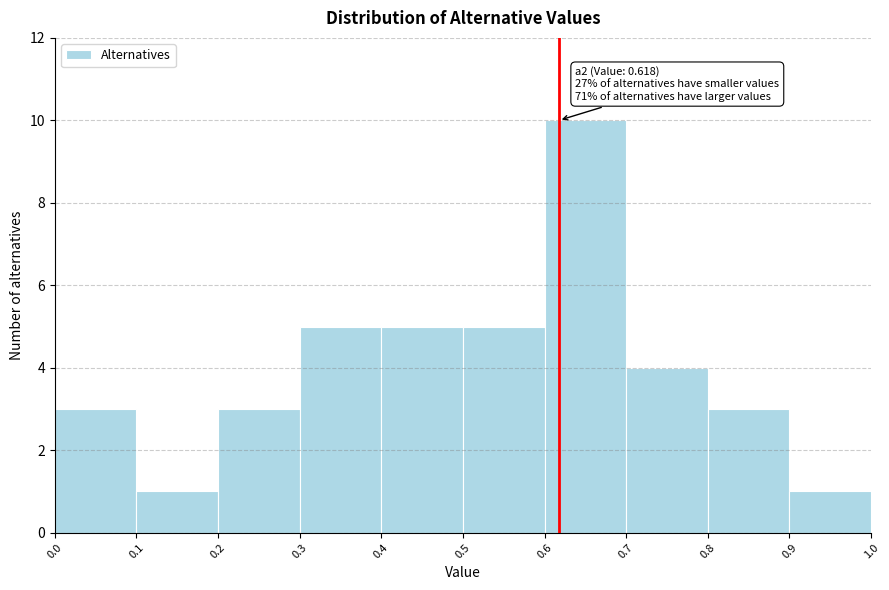

Over which range of the x-axis is the bar tallest?

0.6 to 0.7